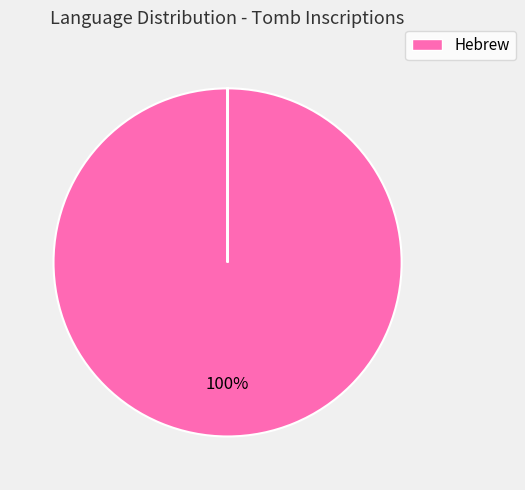

Does any single category account for the majority?

Yes